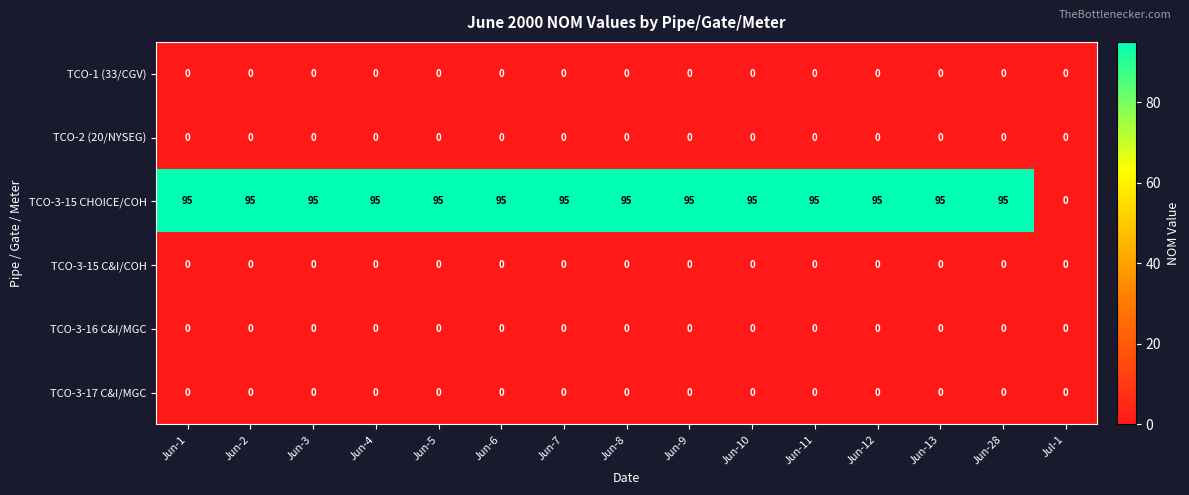

Which series has the largest total across all categories?

TCO-3-15 CHOICE/COH